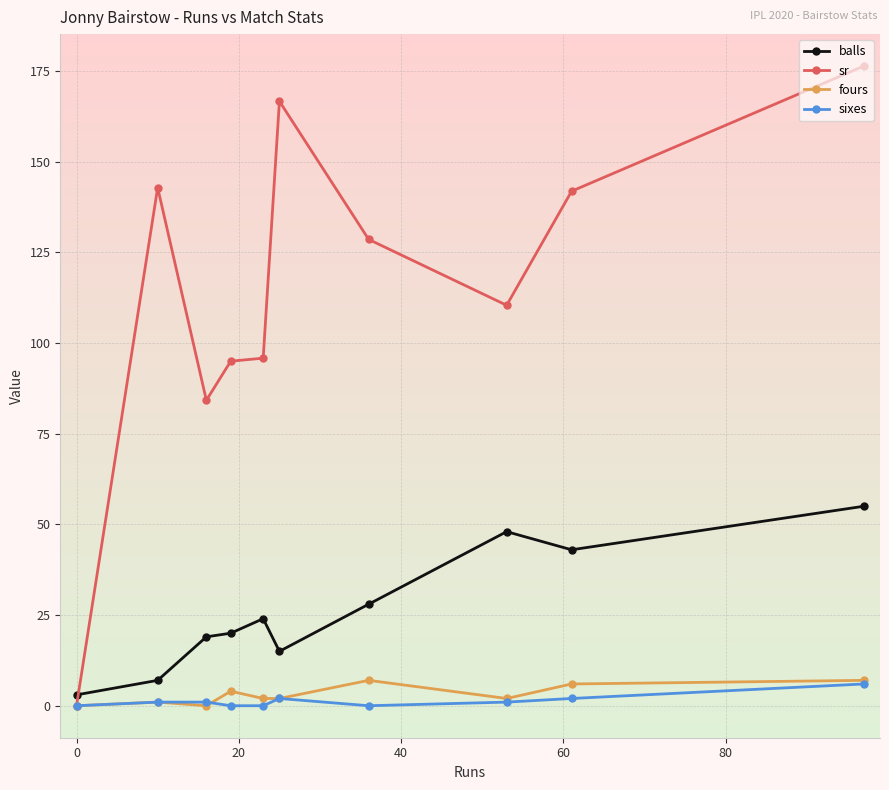

Which series has the widest spread of values?

sr